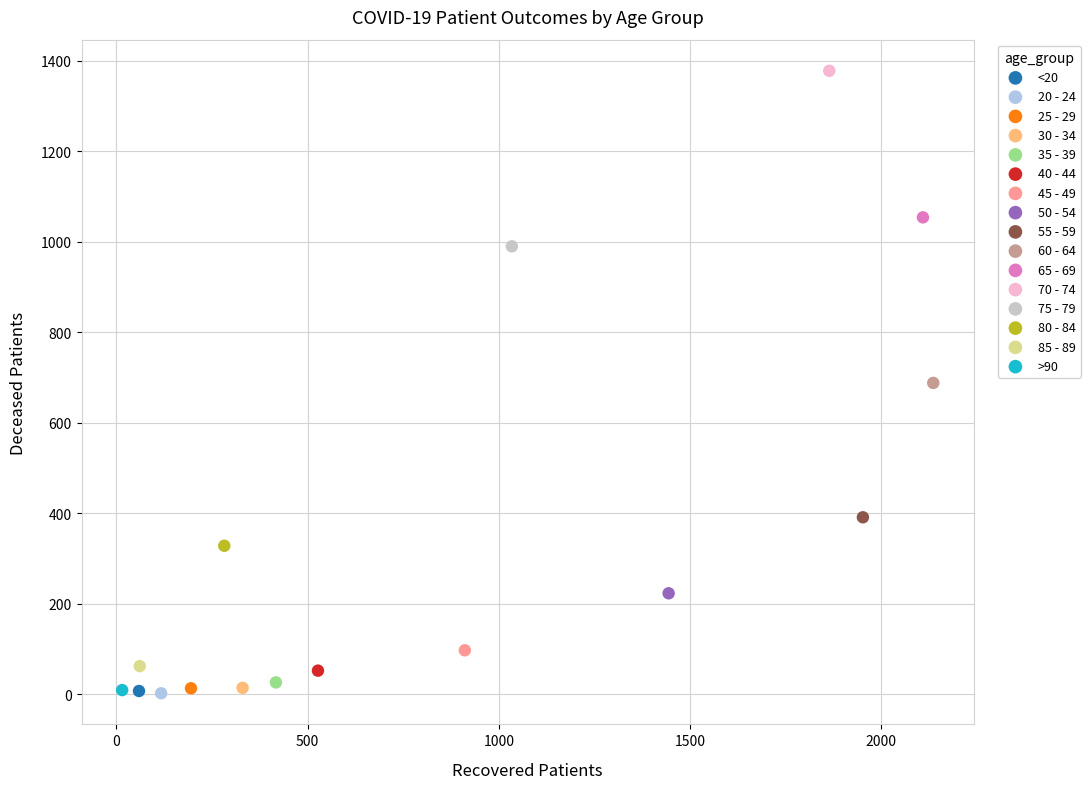

Which series reaches the maximum Y coordinate?

70 - 74